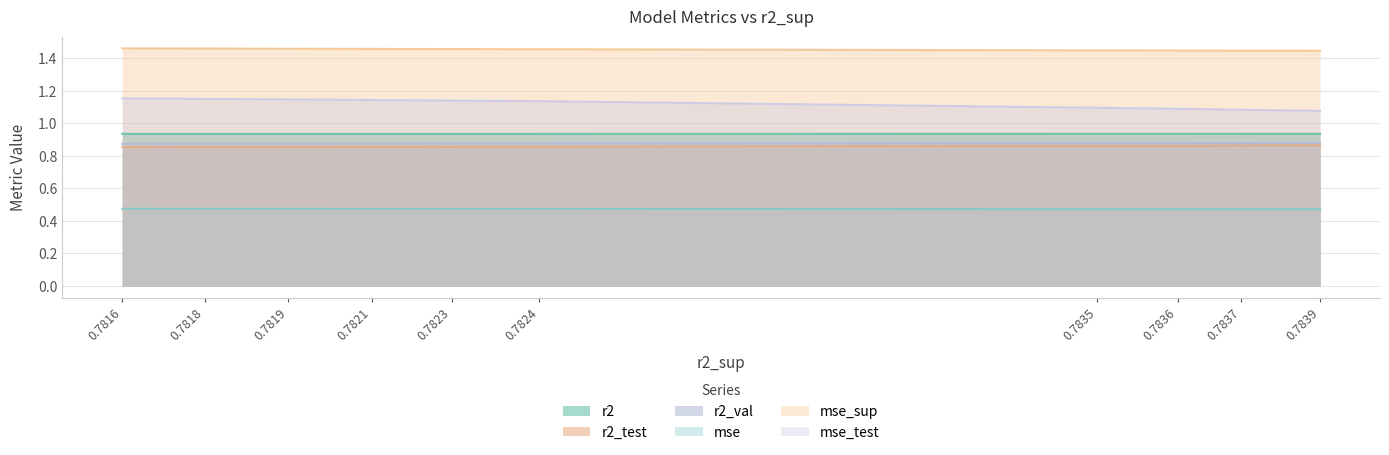

What is the maximum value for r2_test?

0.9